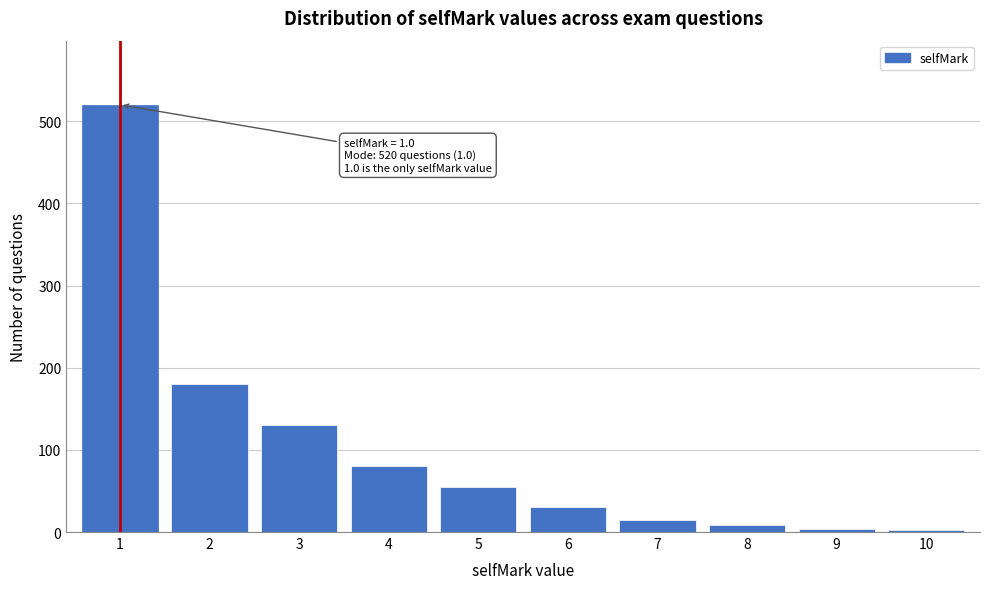

What is the maximum value shown in the chart?

520